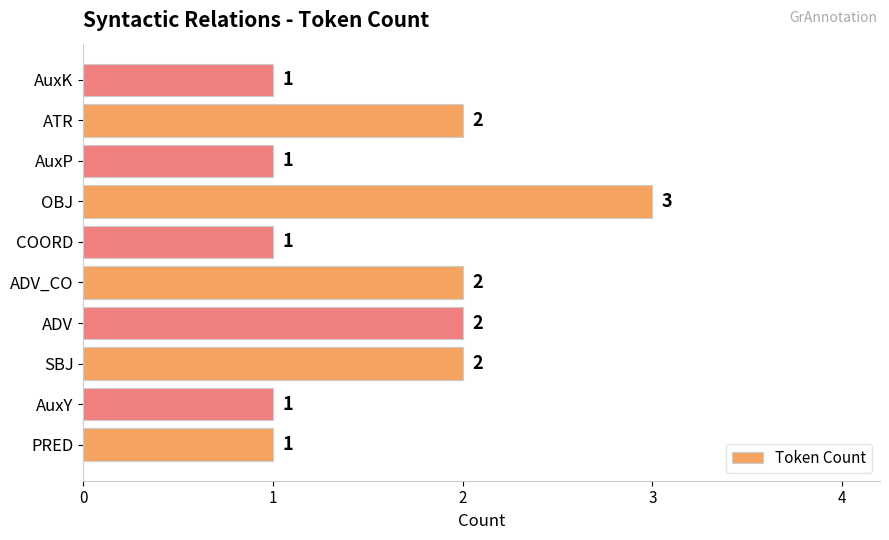

How many values are between 1 and 2?

9